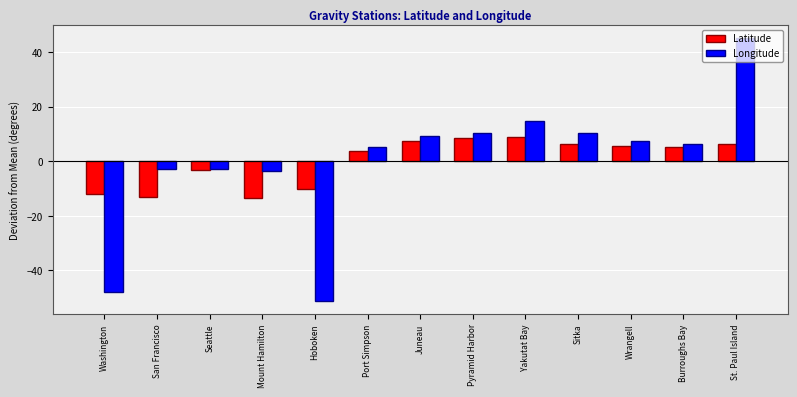

Where is Latitude nearest to the value -2?

Seattle